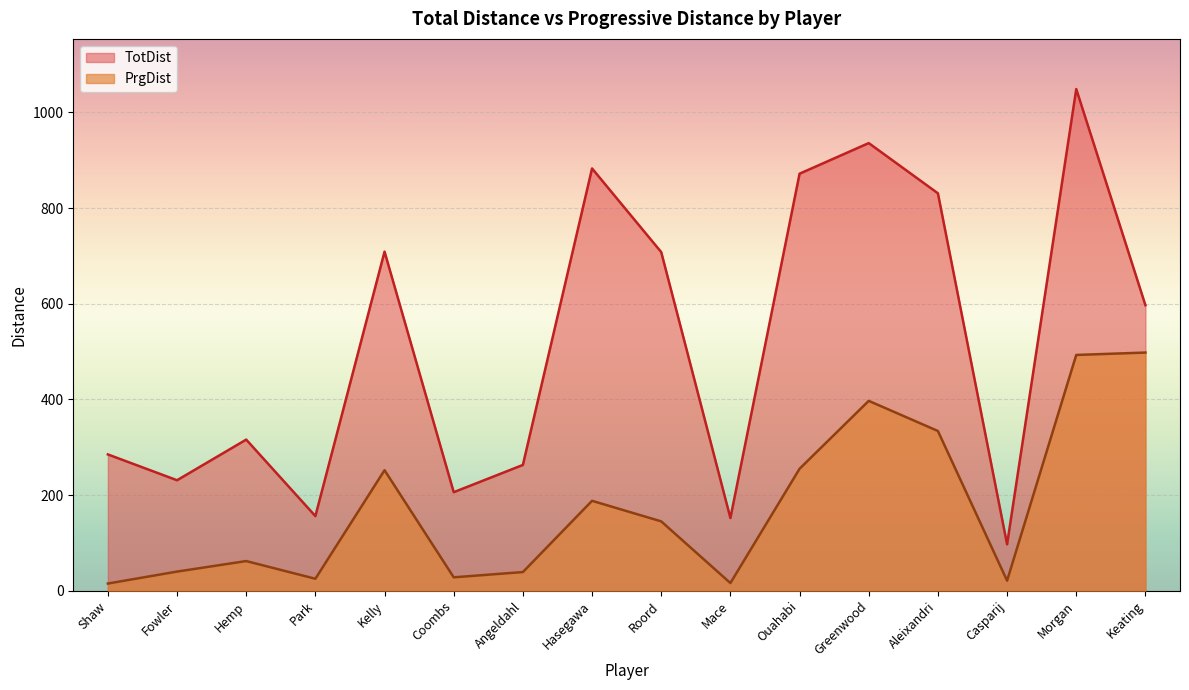

True or false: TotDist has more than 0 points higher than both neighbors.

True